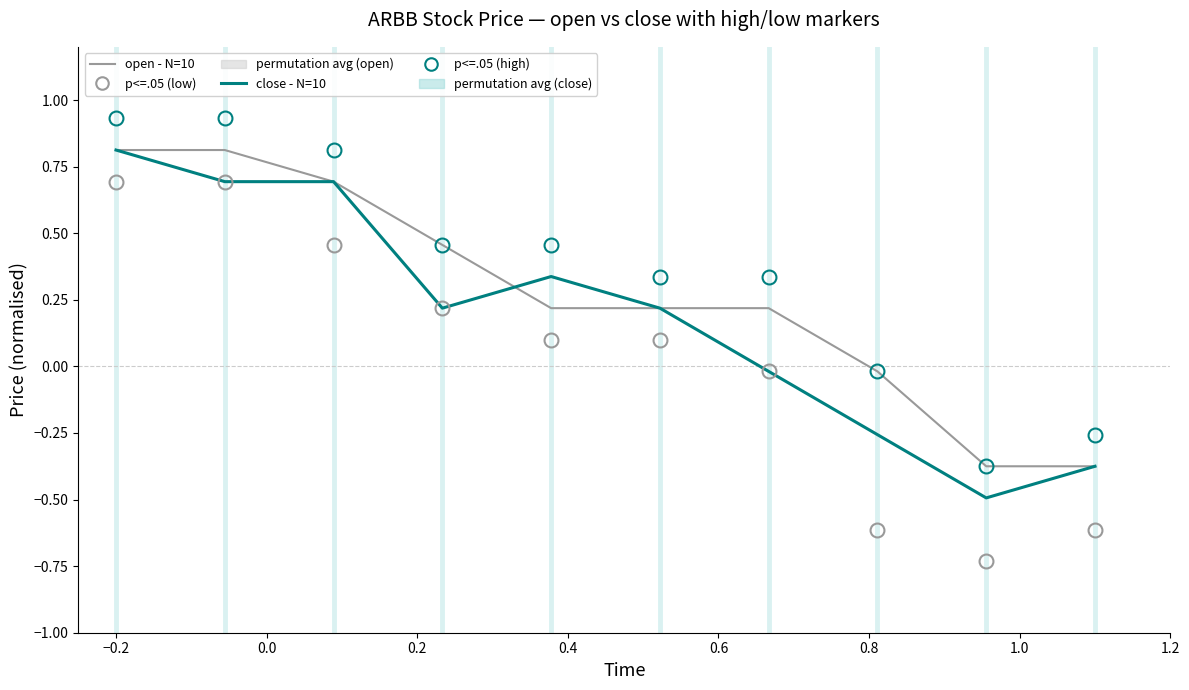

Which series has the largest range (max minus min)?

close - N=10